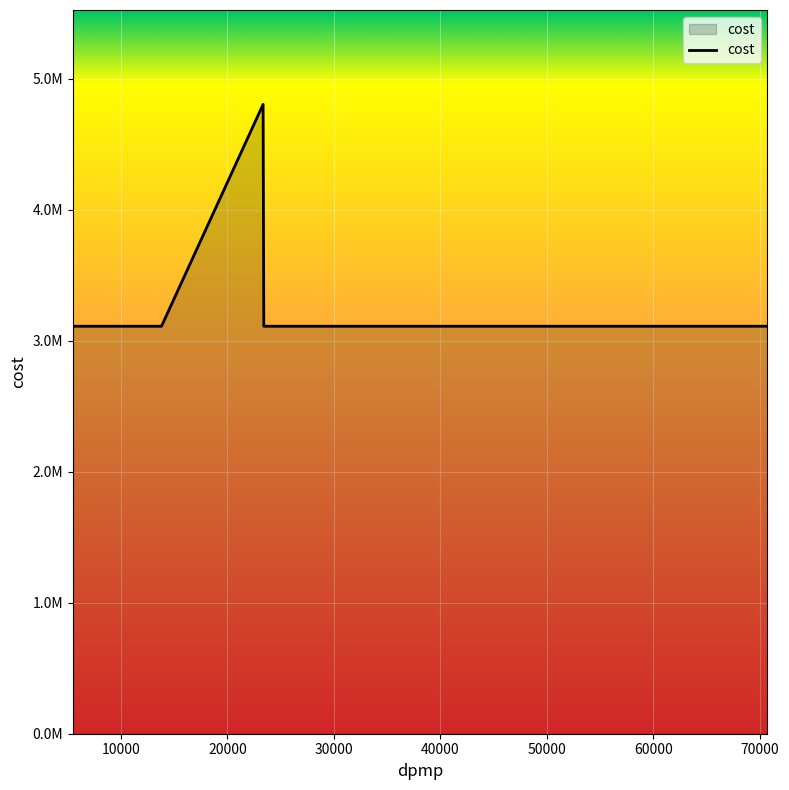

What is the maximum value shown in the chart?

4804980.8